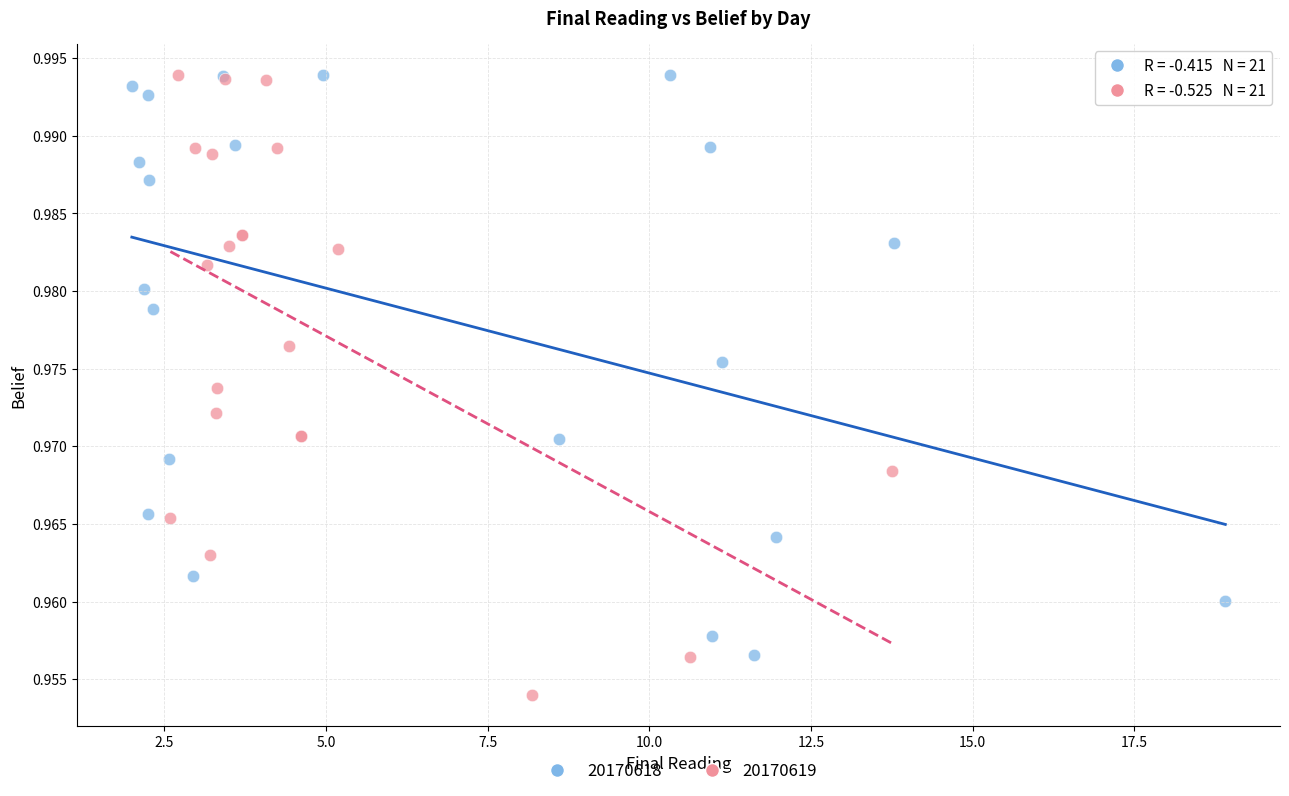

Which series reaches the minimum Y coordinate?

20170619